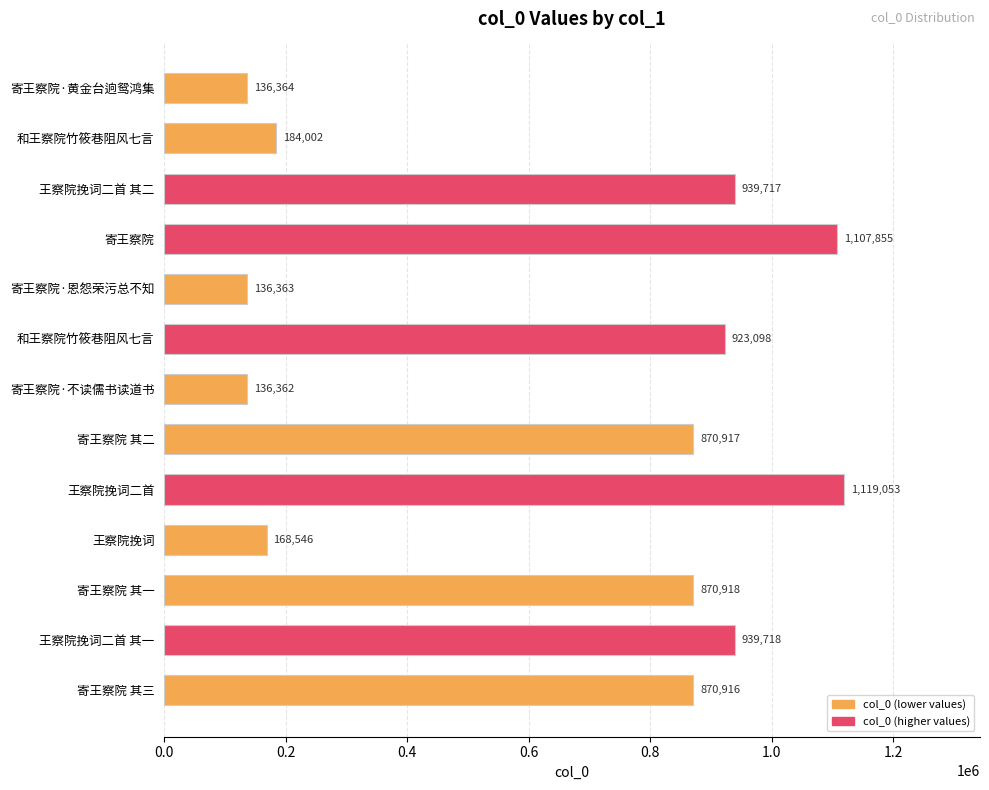

What is the difference between the maximum and minimum values?

982691